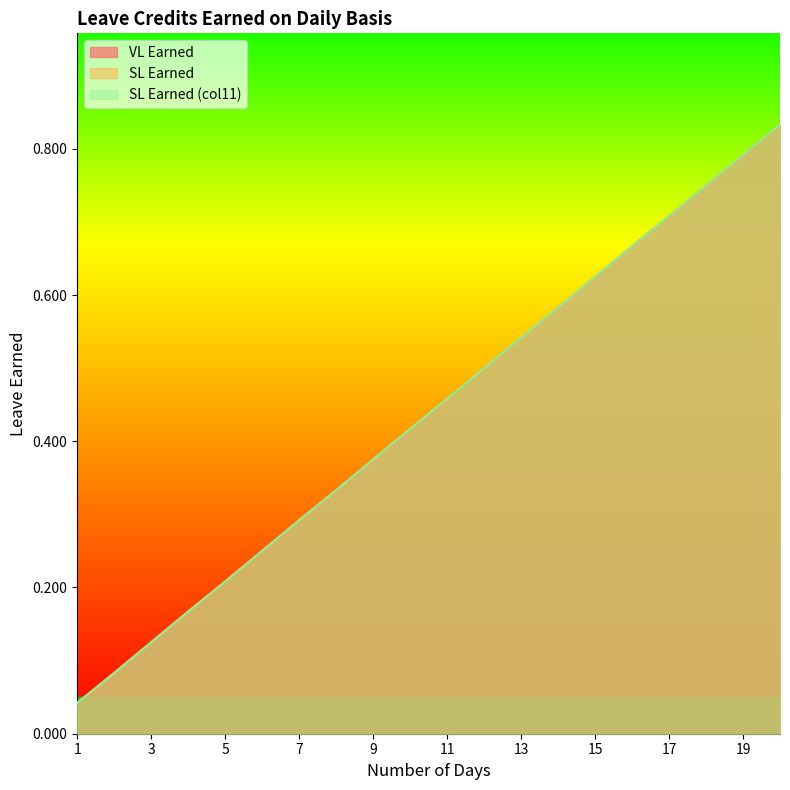

Between 7 and 11, which series saw the biggest shift?

VL Earned